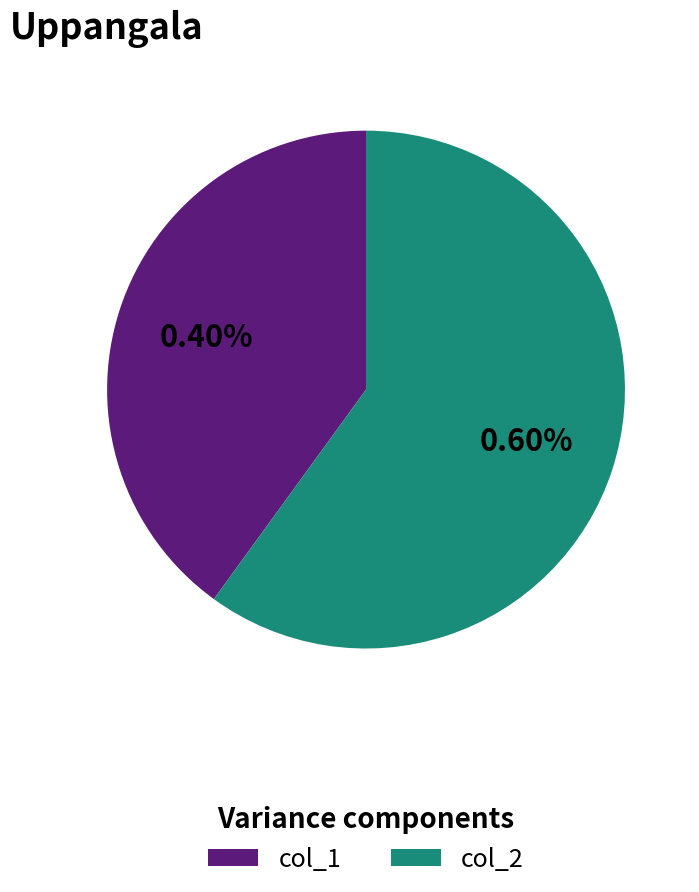

Which category has the biggest portion of the pie?

col_2